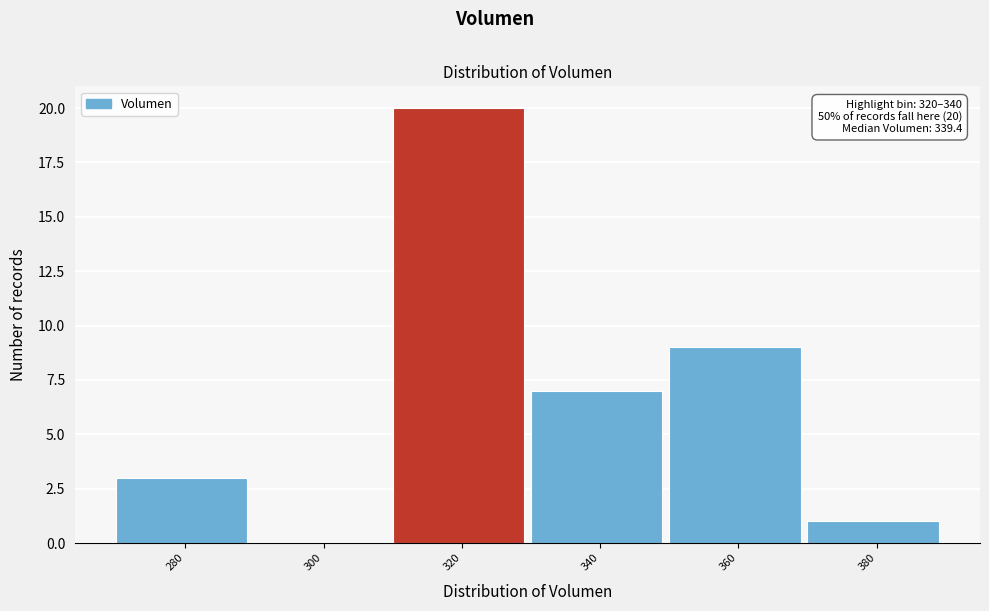

Read the value at 360, to the nearest 10.

10